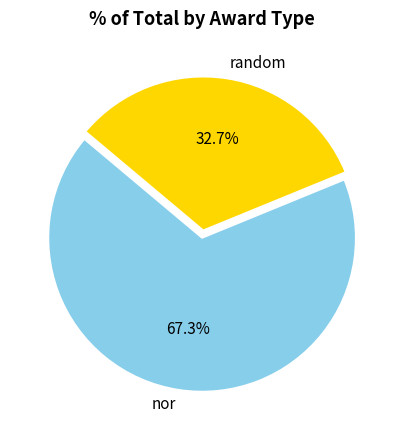

To the nearest percent, what is the difference between the random and nor slice percentages?

35%